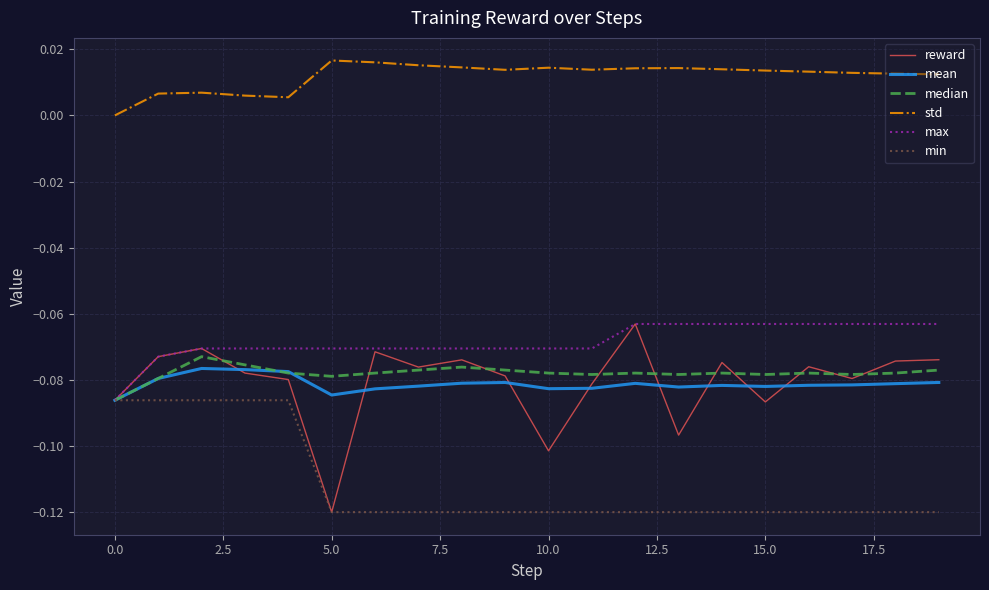

Which series has the largest total across all categories?

std